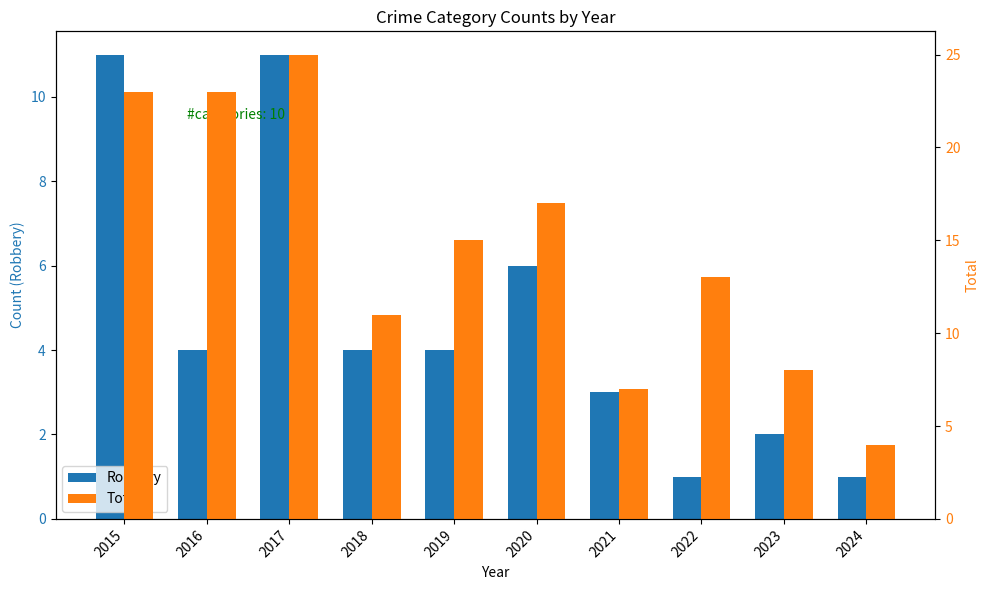

Reading left to right, transcribe all the data shown in this chart.

Robbery: 11	4	11	4	4	6	3	1	2	1
Total: 23	23	25	11	15	17	7	13	8	4